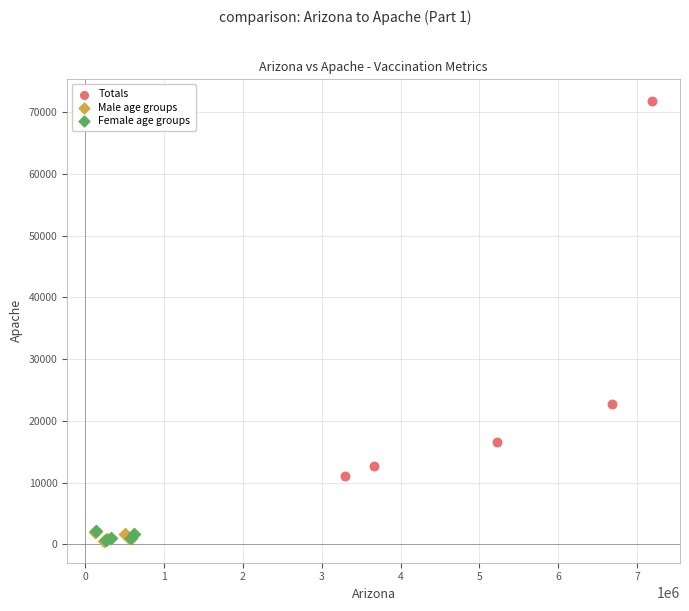

Which series contains the highest Y value?

Totals